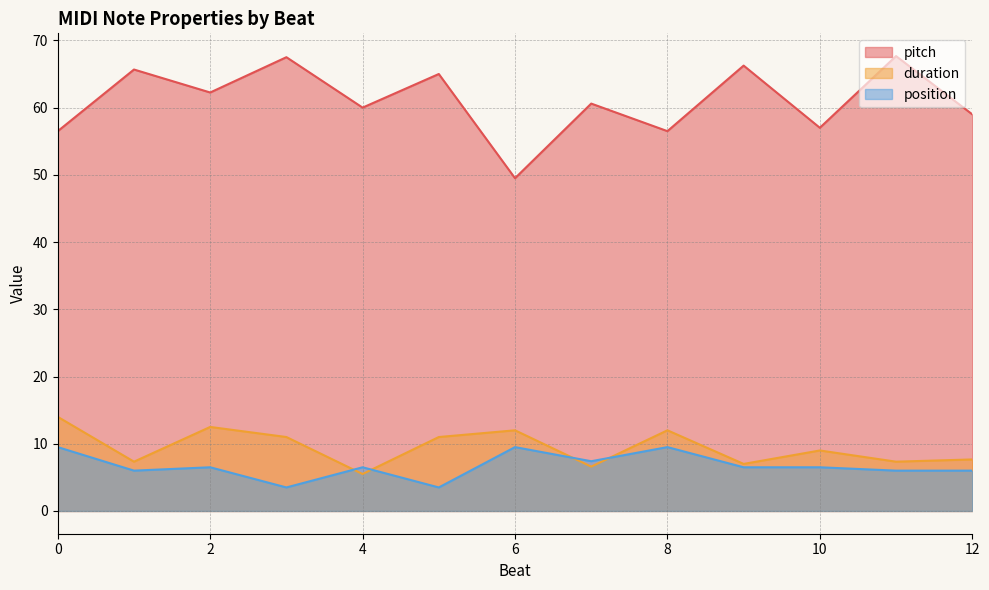

Does the chart display data point markers on the line(s)?

No